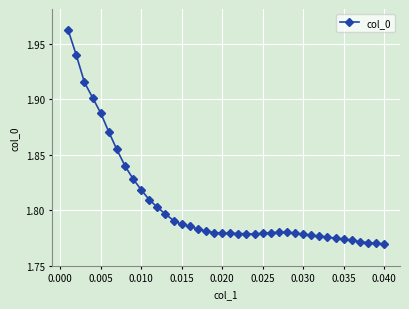

True or false: the data has more than 0 interior local peaks.

True